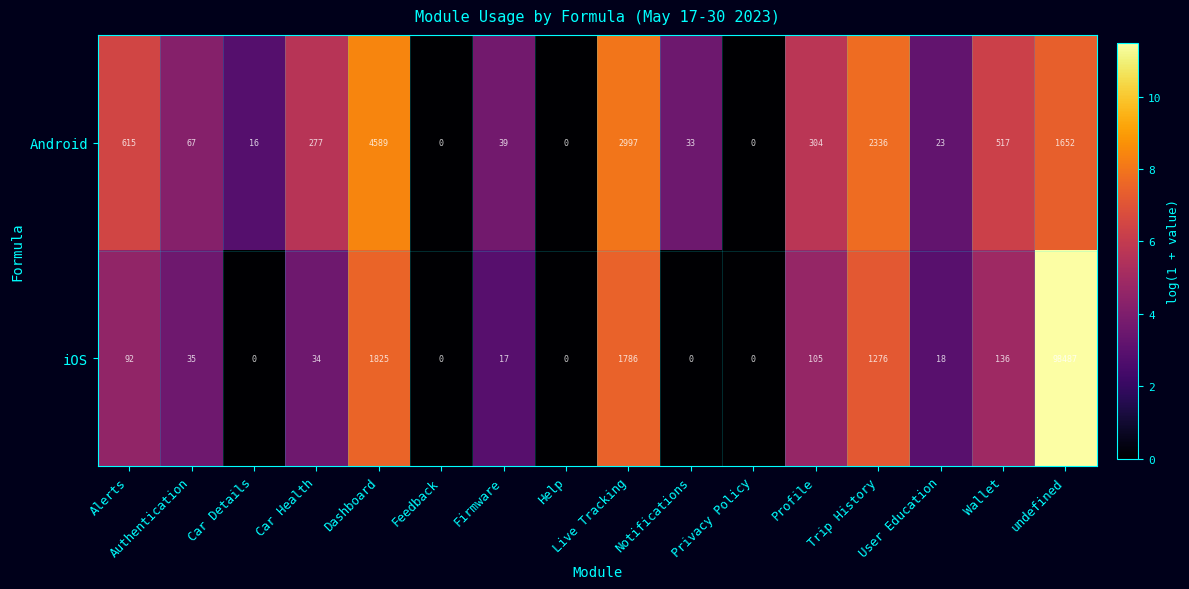

At how many categories does at least one series exceed 8?

13